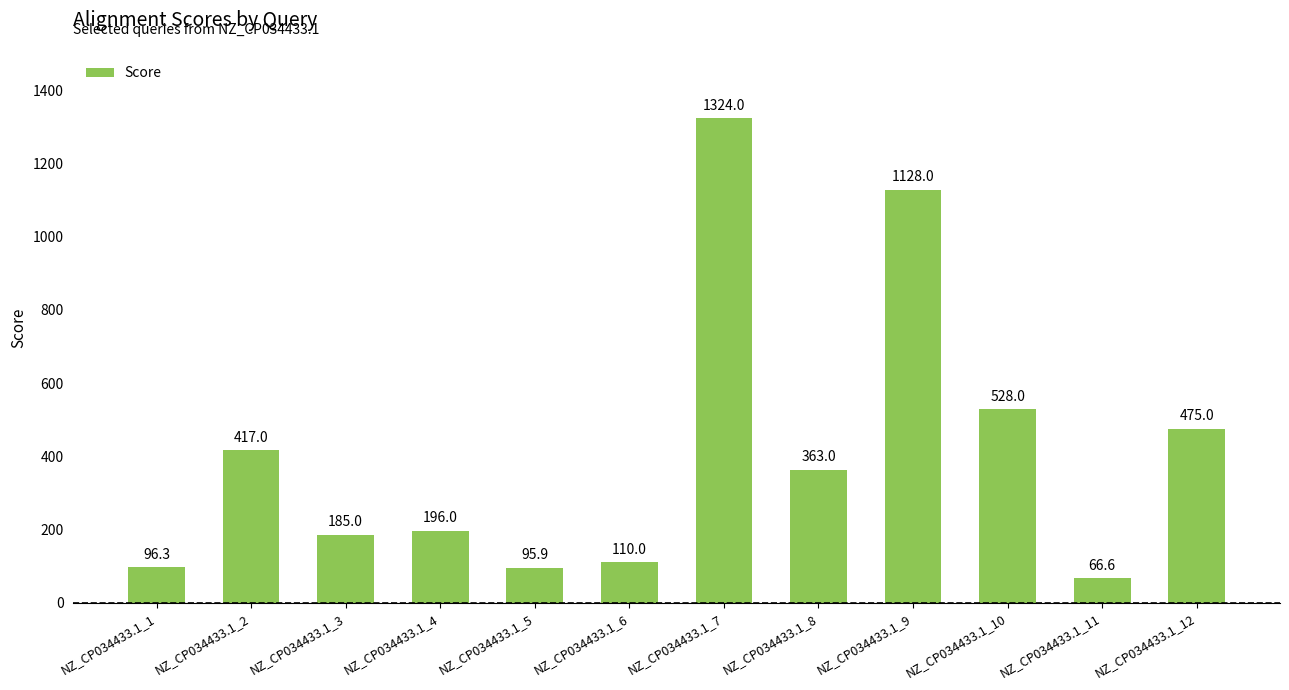

What is the ratio of the value at NZ_CP034433.1_12 to the value at NZ_CP034433.1_9?

0.4